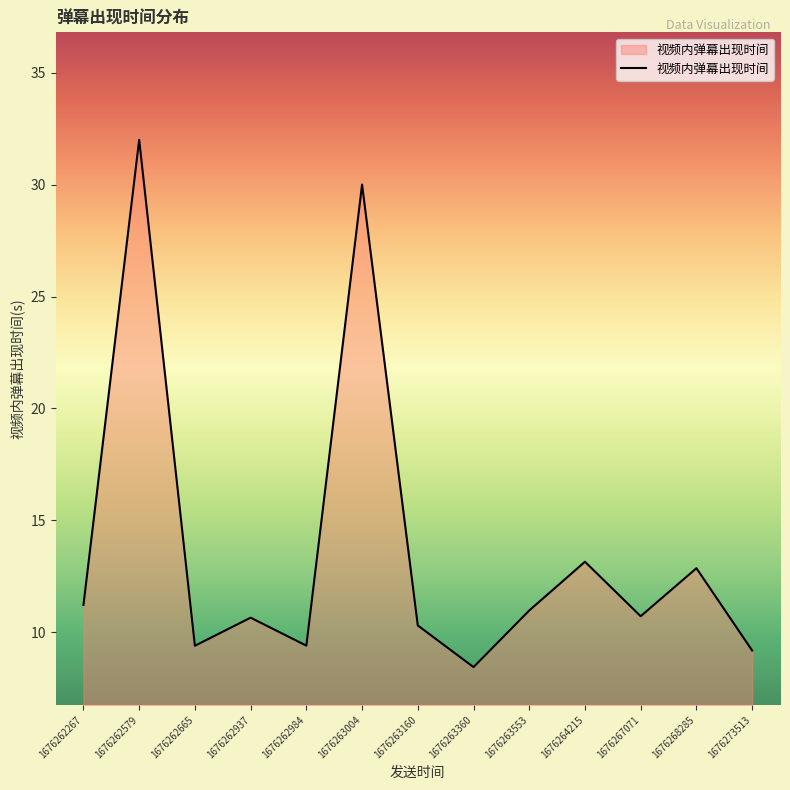

Does the chart have visible grid lines?

No